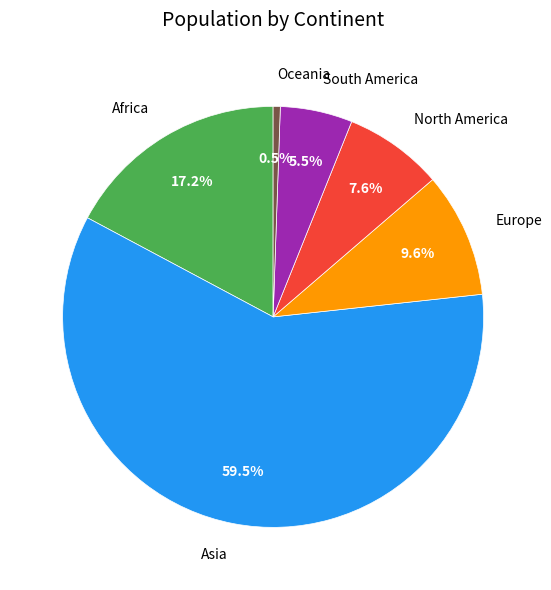

Which category accounts for the majority?

Asia